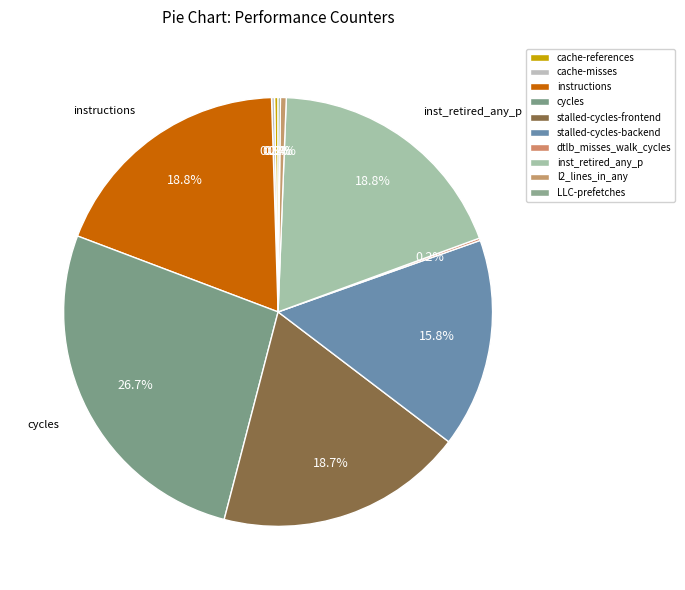

True or false: dtlb_misses_walk_cycles accounts for 1% of the total.

False